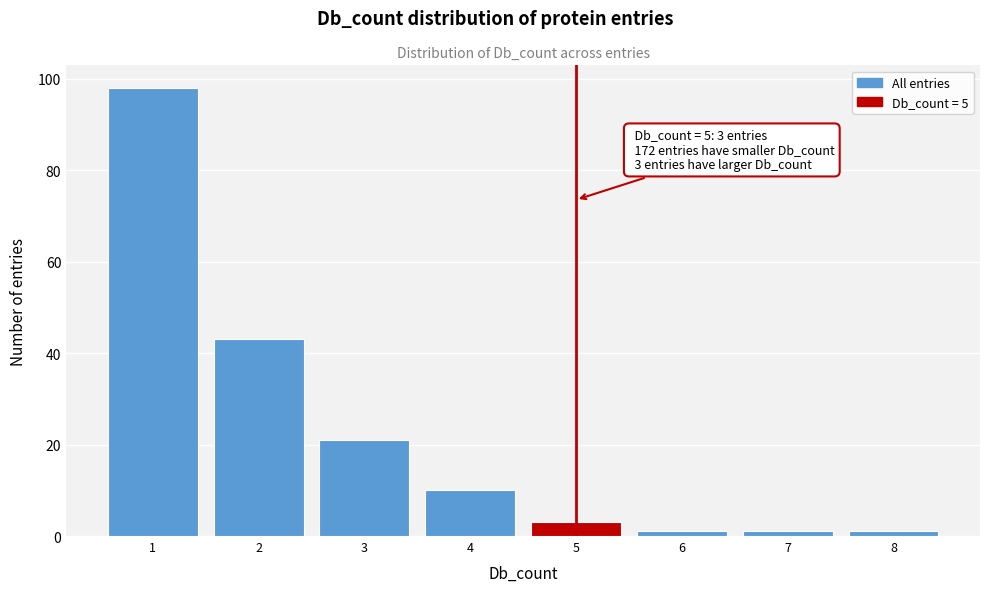

Reading left to right, transcribe all the data shown in this chart.

1=98	2=43	3=21	4=10	5=3	6=1	7=1	8=1